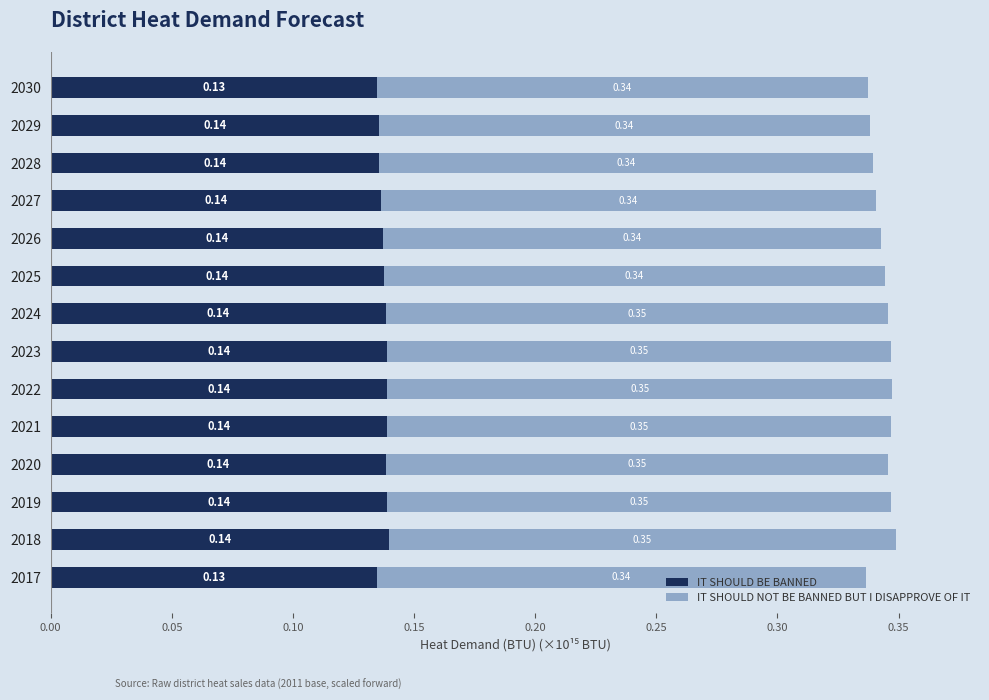

At which category is the sum across all series the highest?

2018